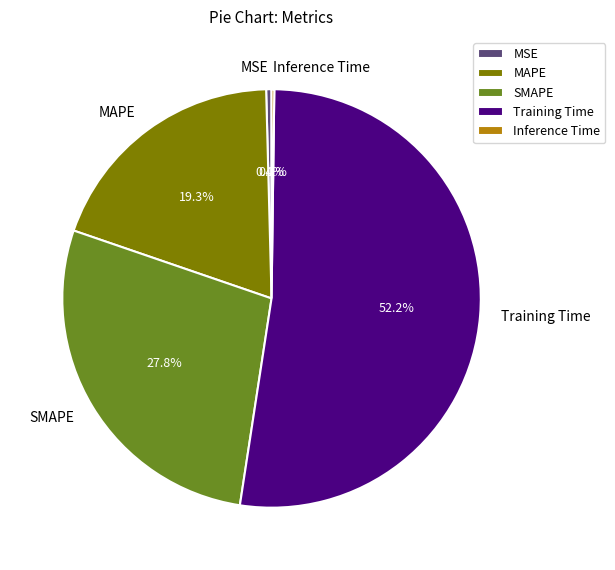

Does any single category account for the majority?

Yes